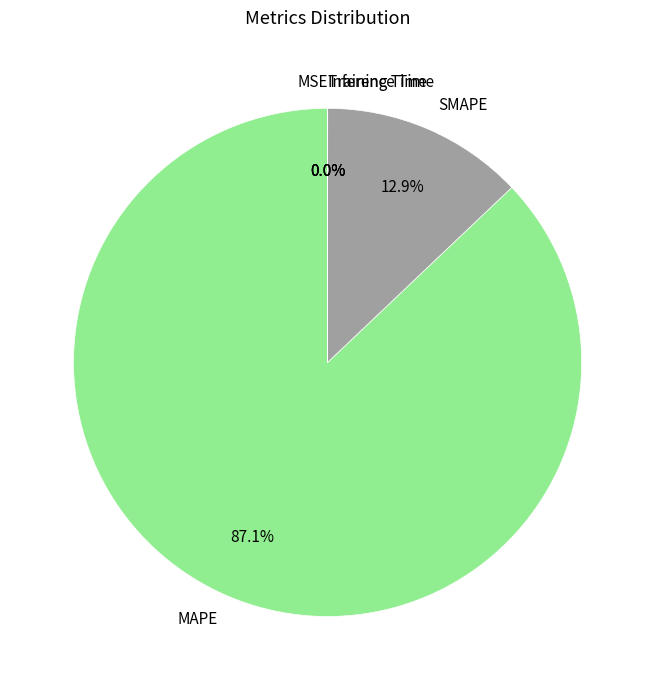

To the nearest percent, what portion does MAPE represent?

87%